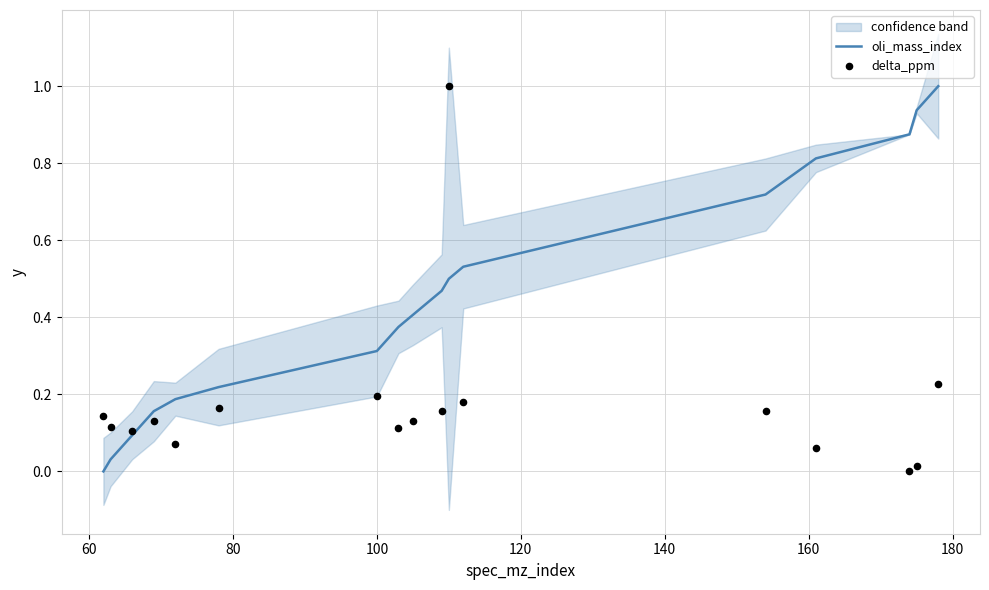

At how many categories does at least one series exceed 0?

17